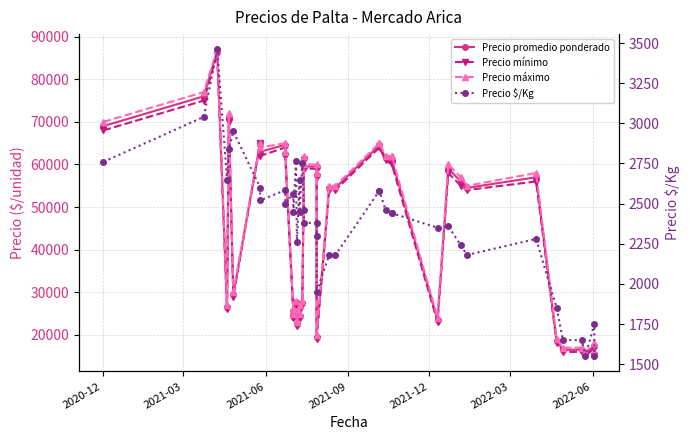

At how many categories does at least one series exceed 83673?

1